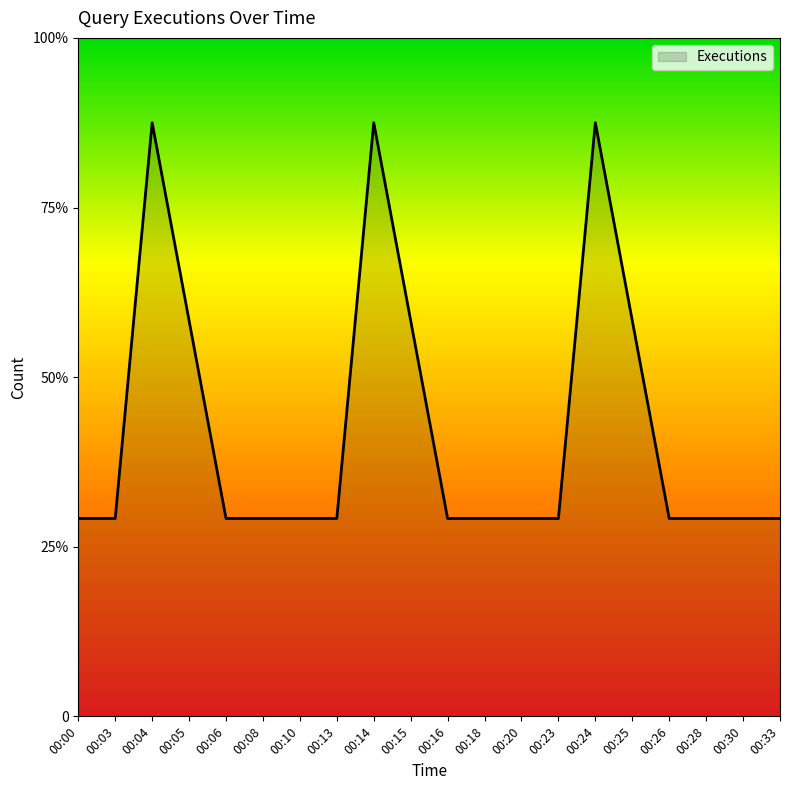

Does the chart have visible grid lines?

No